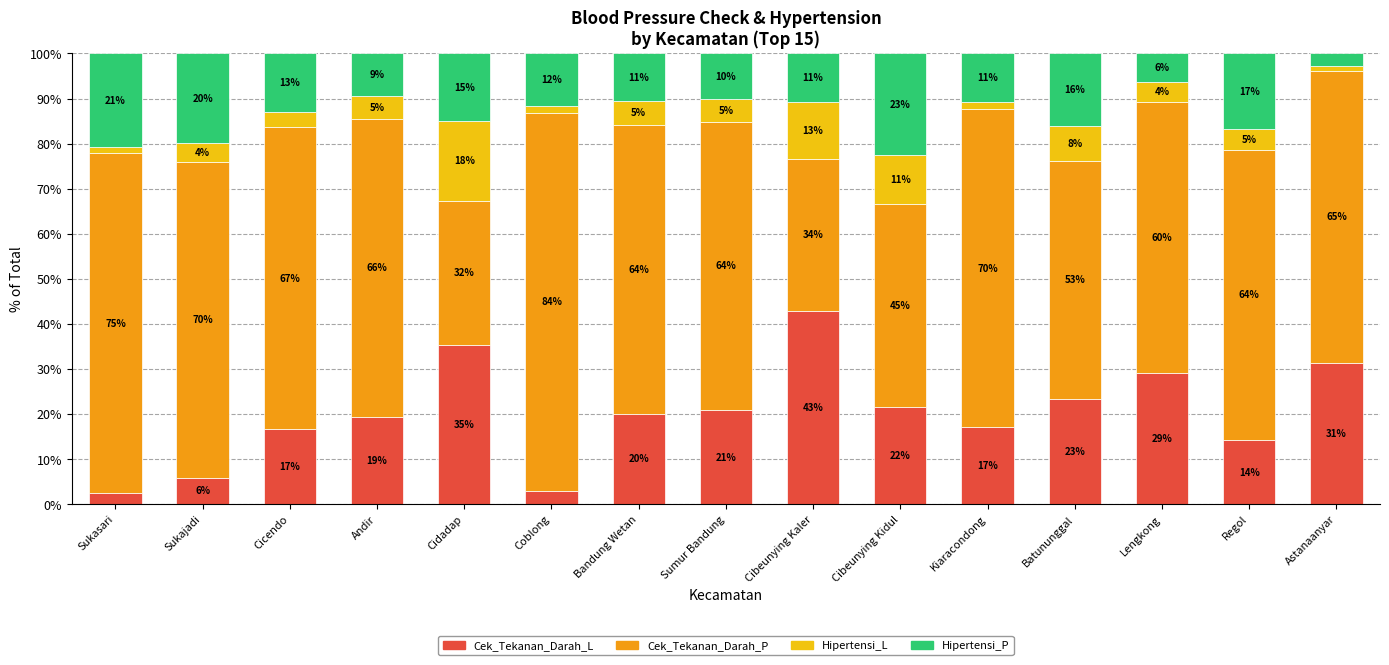

What is the total value across all series at Sukajadi?

100.0